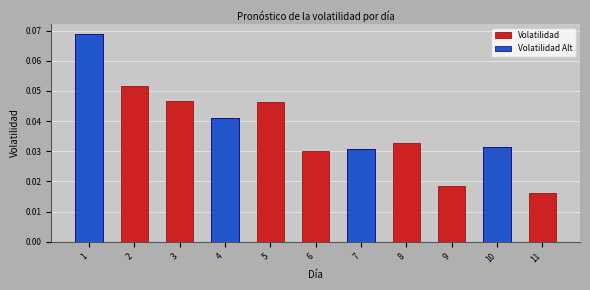

List the labels in order of value, largest first.

1, 2, 3, 5, 4, 8, 10, 7, 6, 9, 11